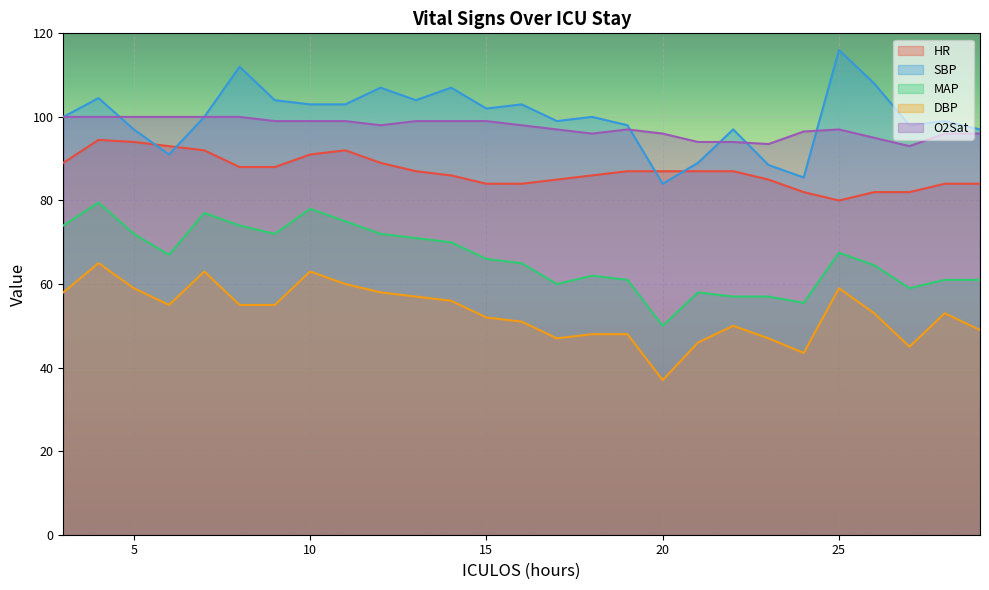

At which category does the chart reach its minimum across all series?

20